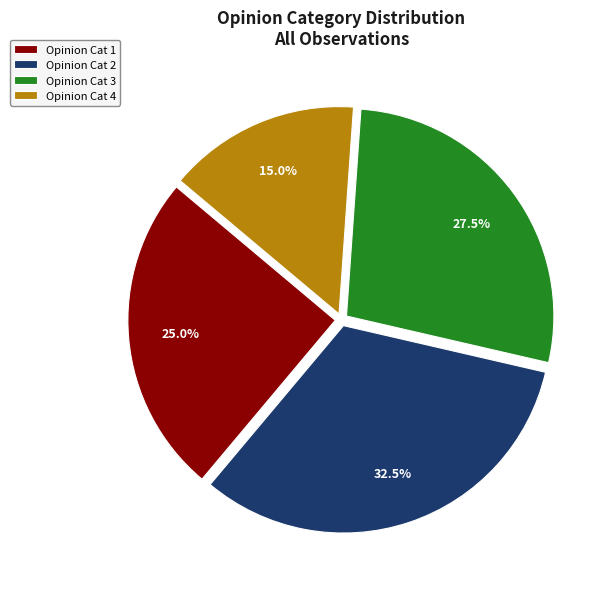

Which category has the smallest portion of the pie?

Opinion Cat 4